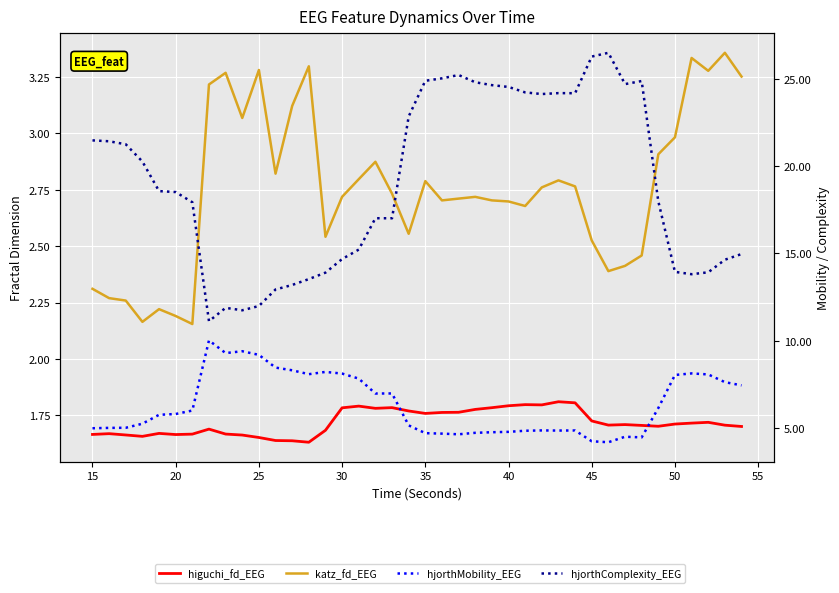

Is this an area chart (filled region under the line)?

No